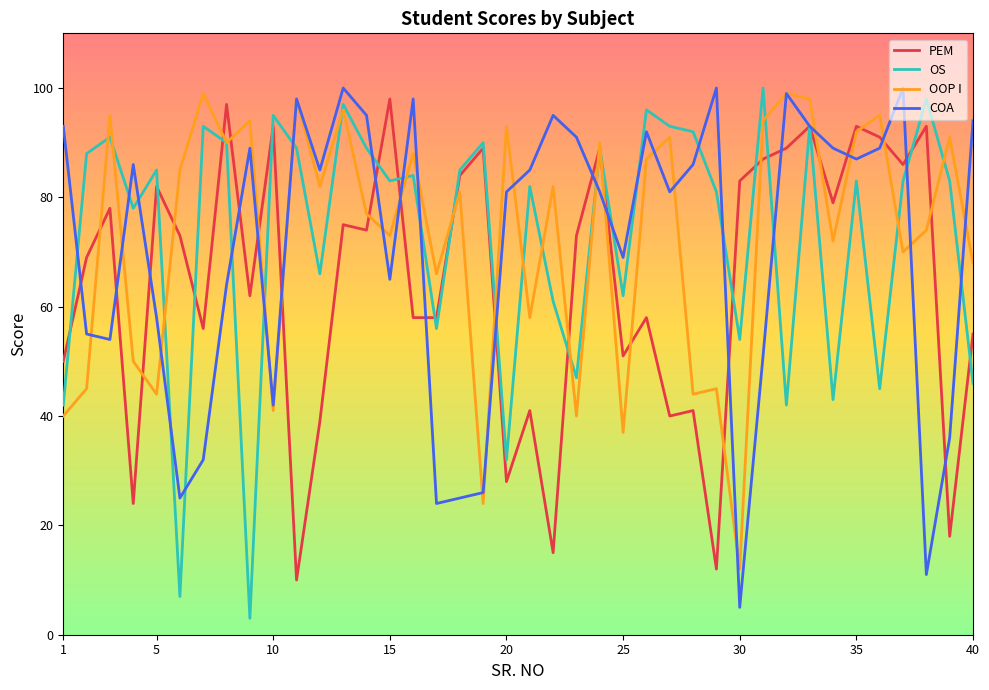

What is the lowest value of the OS series?

3